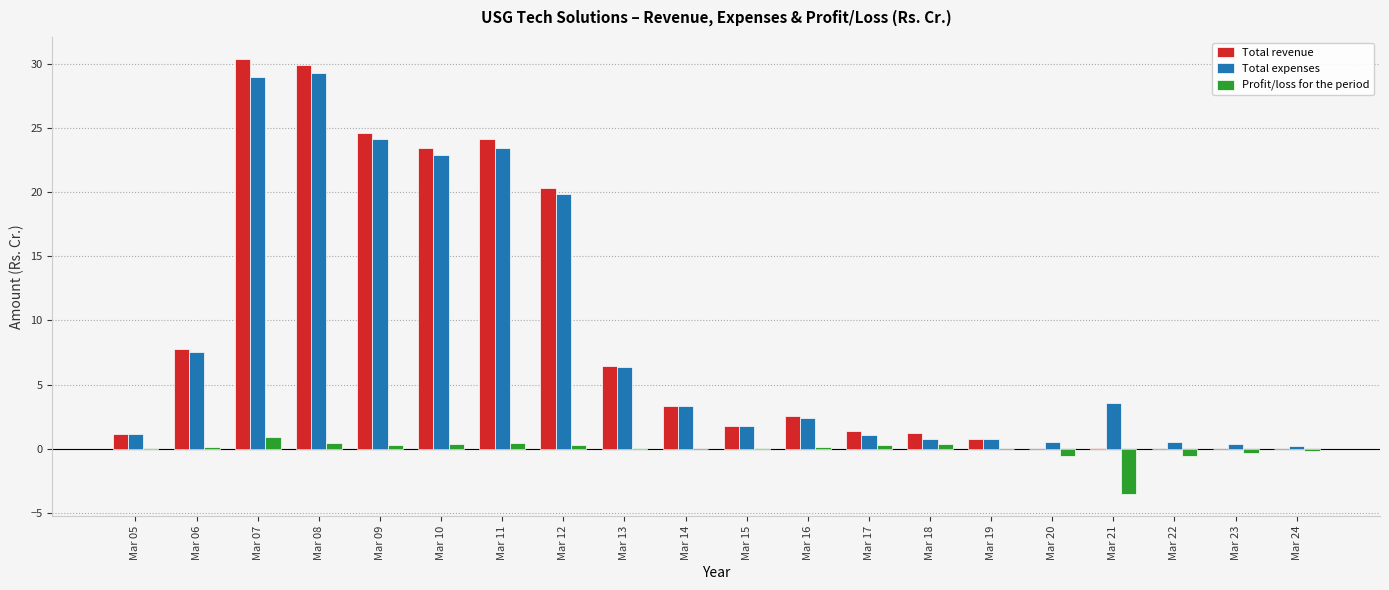

At which label does Total revenue reach its peak?

Mar 07